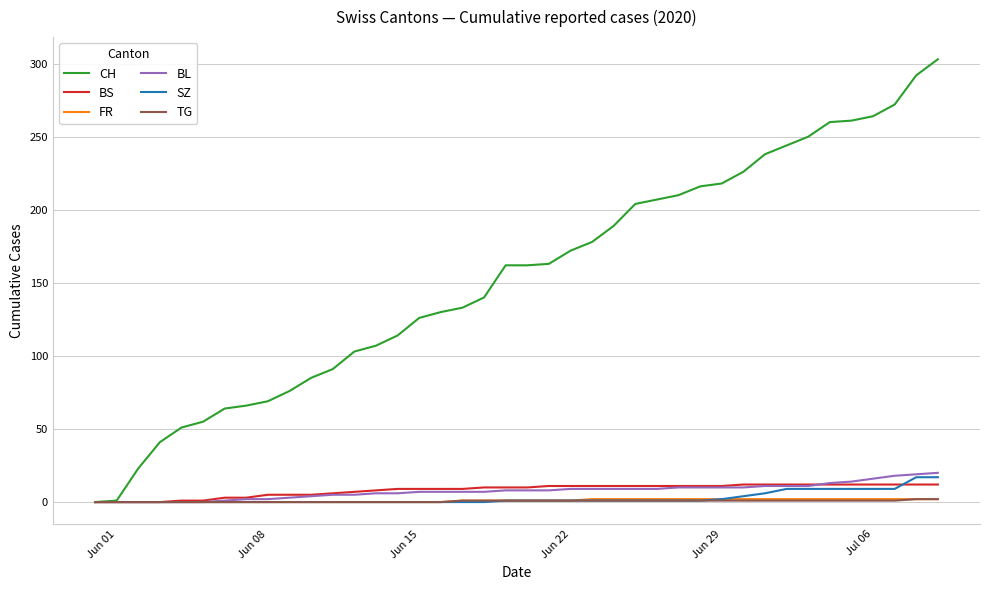

What is the greatest value displayed?

303